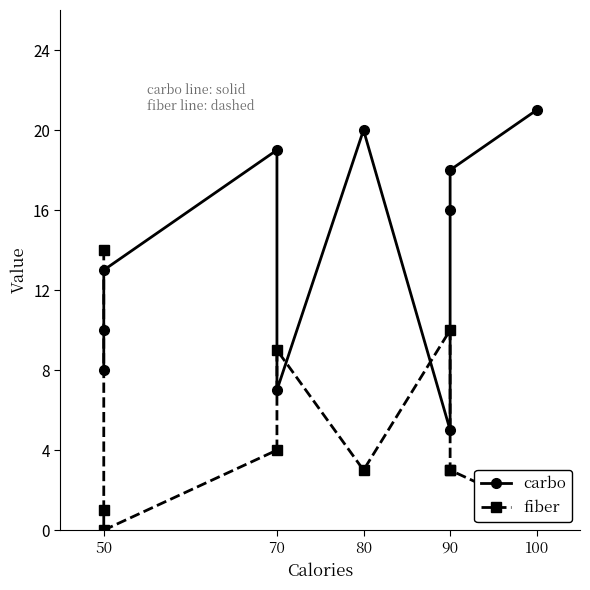

How many values in the fiber series are below 3?

3